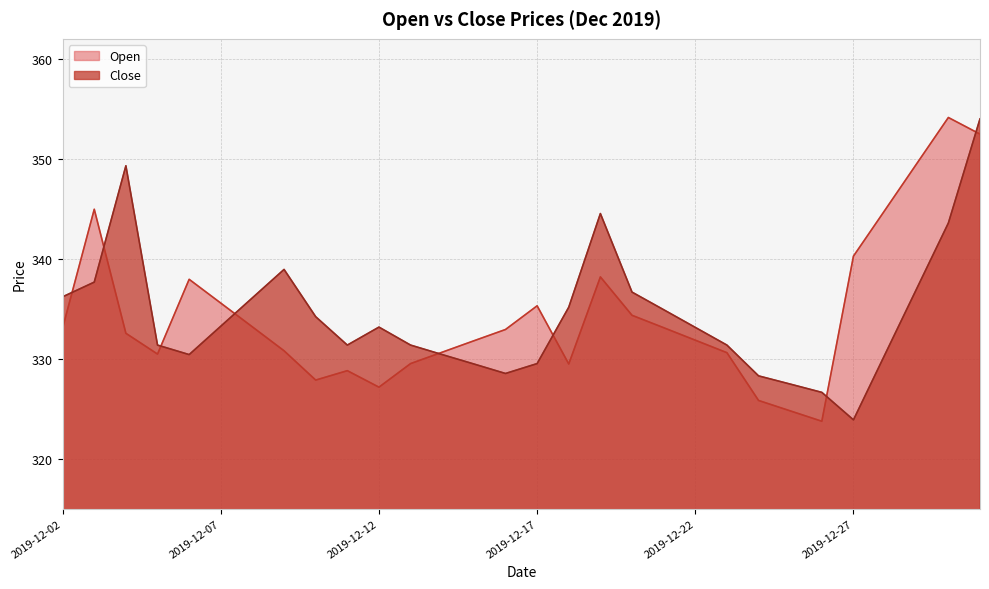

In Open, how many points are lower than both neighbors (excluding endpoints)?

5